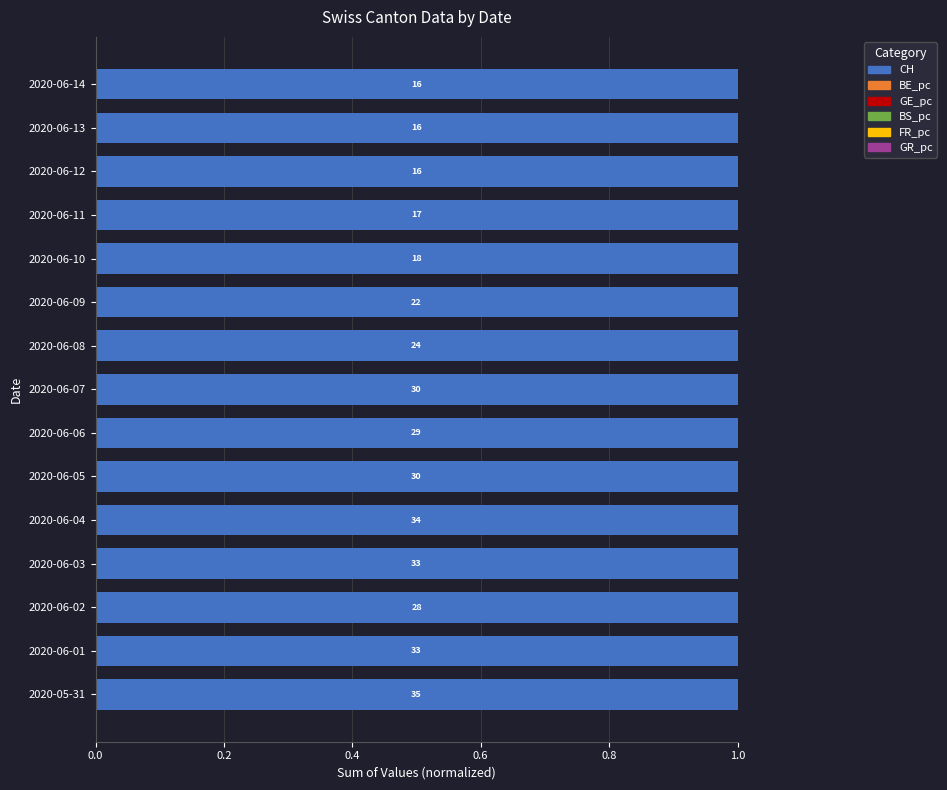

Is it true that CH equals 1.0 at 2020-06-06?

True